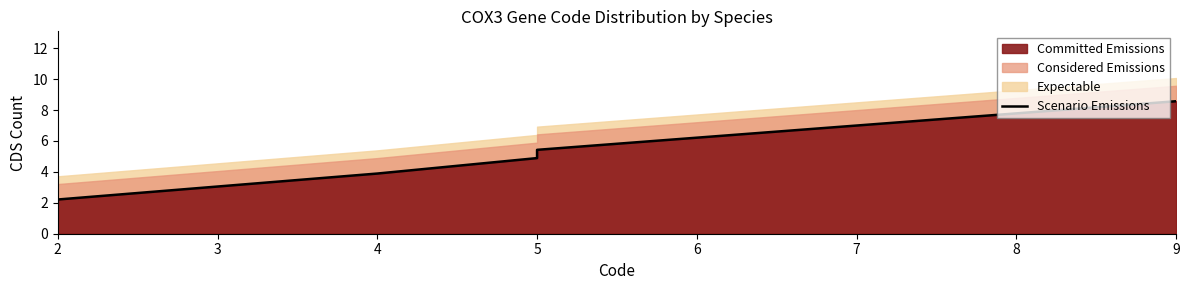

Read the value at 2.

2.0